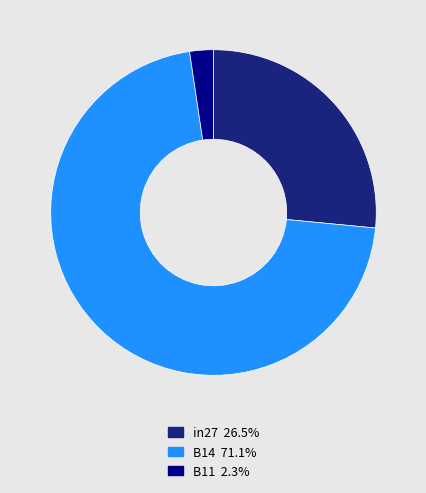

Rank the categories by value from lowest to highest.

B11, in27, B14